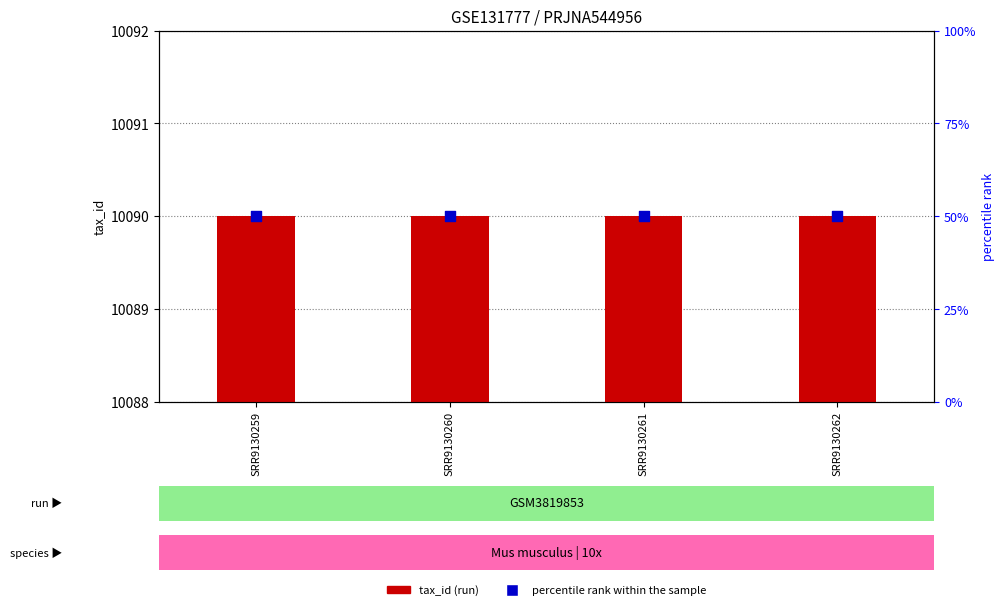

What are all the series names shown in the legend?

tax_id (run), percentile rank within the sample